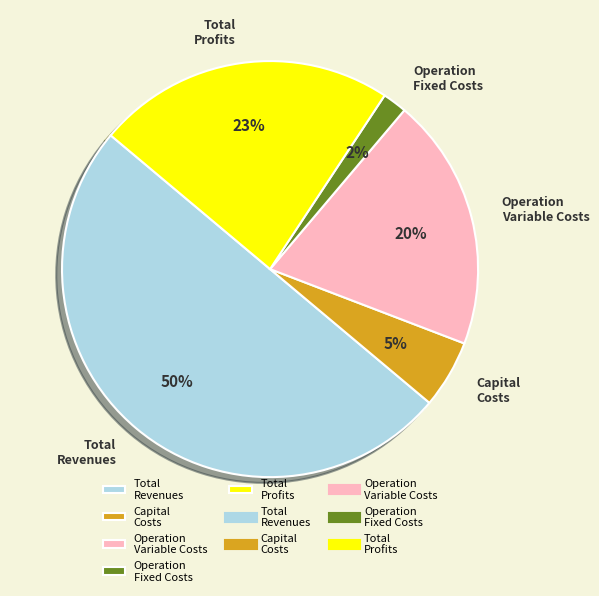

Rank the categories by value from lowest to highest.

Operation Fixed Costs, Capital Costs, Operation Variable Costs, Total Profits, Total Revenues